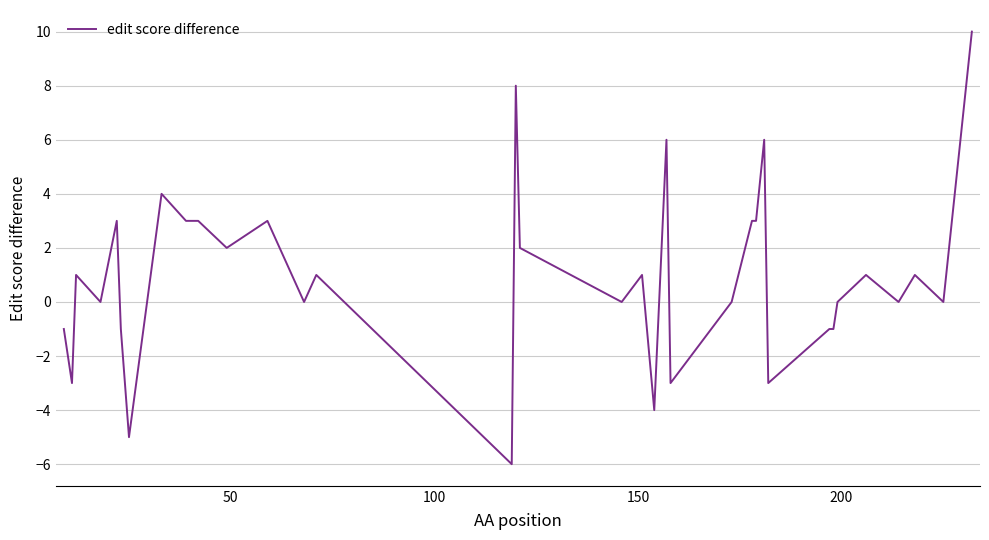

What is the difference between the maximum and minimum values?

16